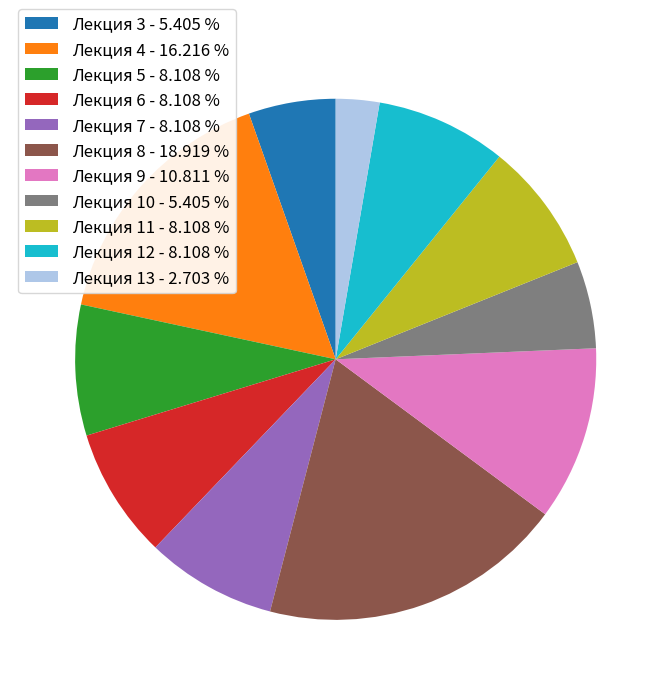

Count the number of slices in the pie.

11